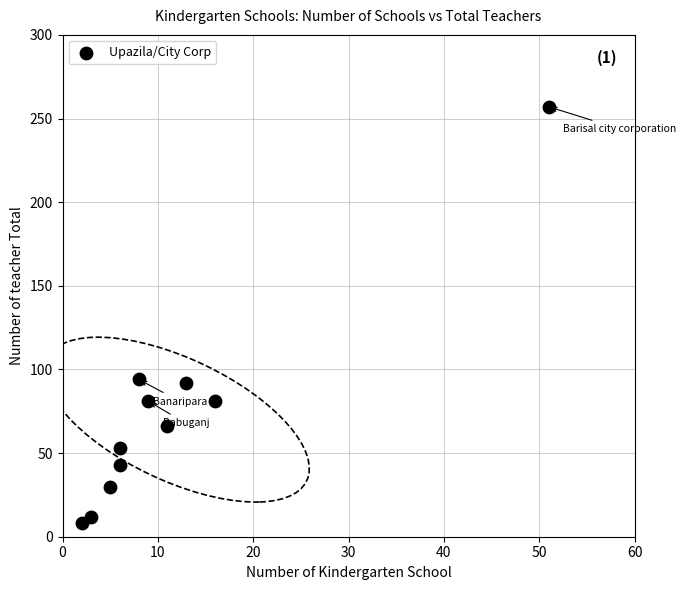

What is the average Y value?

74